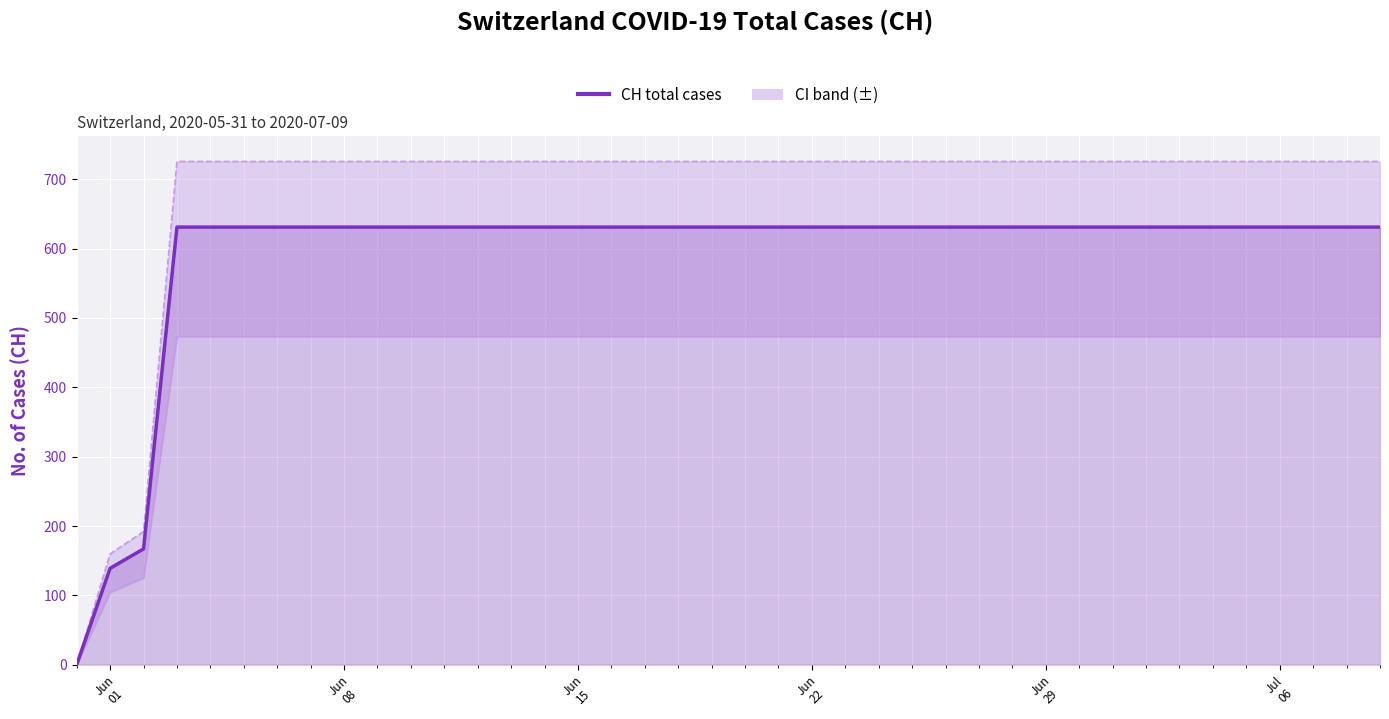

True or false: the data shows 631 at Jul
06.

True